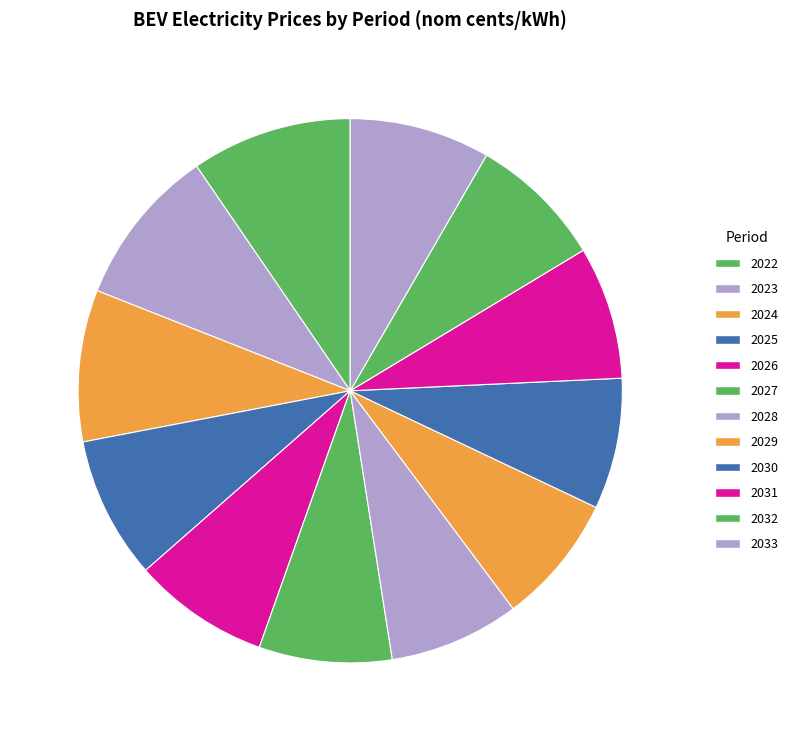

Does 2028 represent more than half of the total?

No